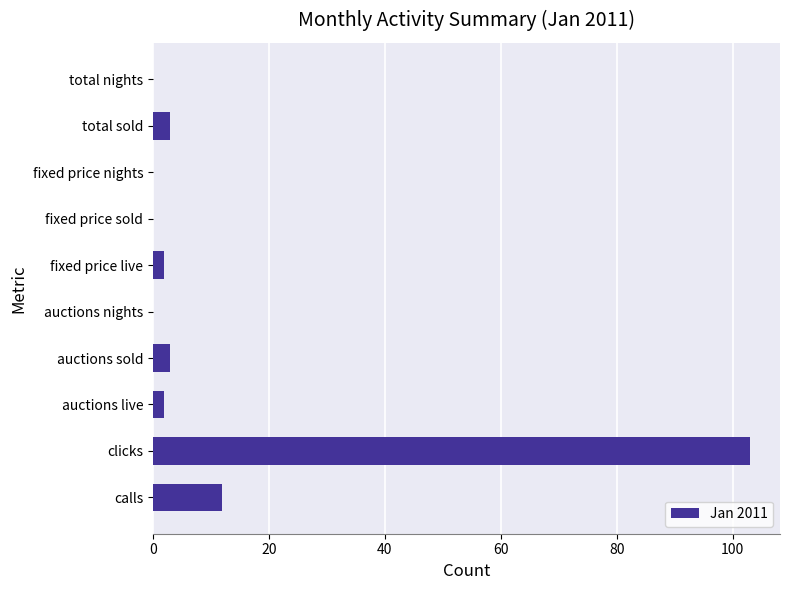

How many distinct data groups are displayed?

1